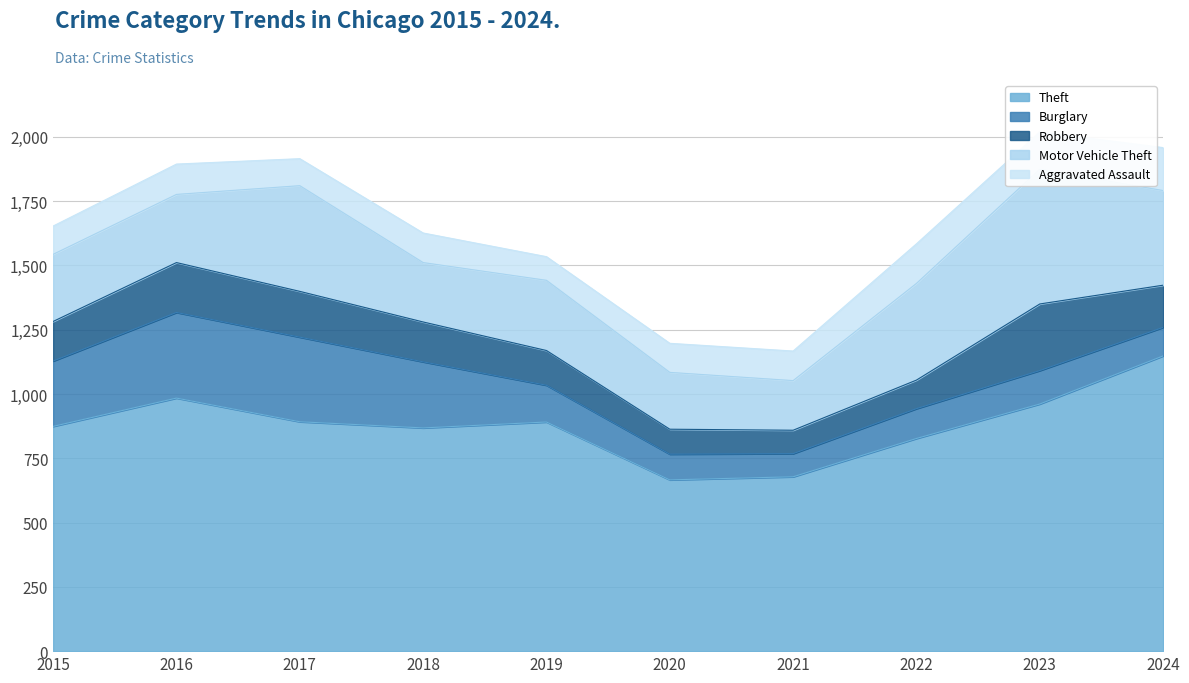

What is the value of the Theft point at the 2nd from the left?

984